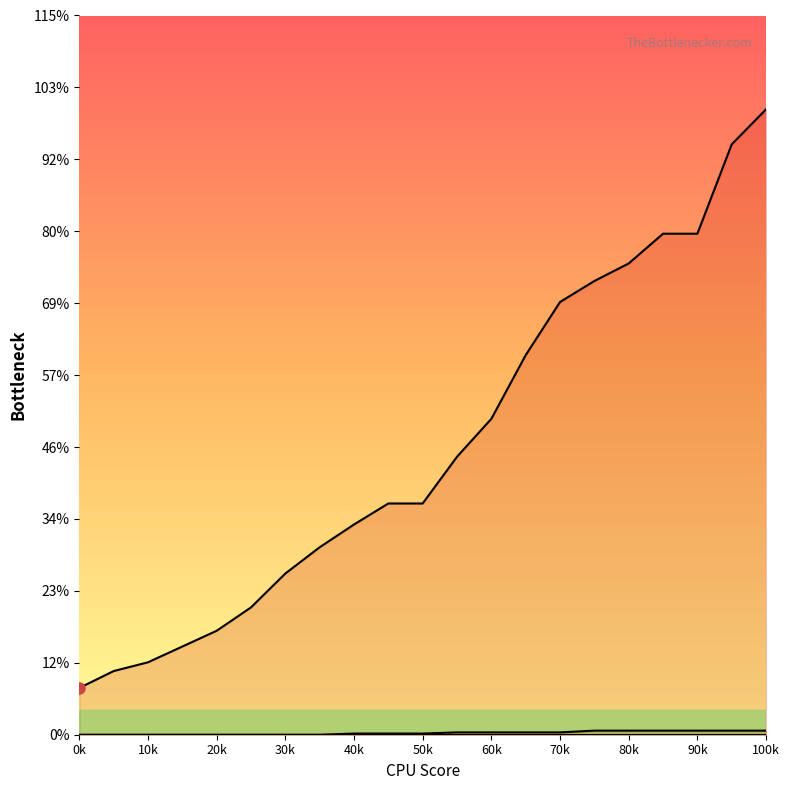

What position from the right is 11?

10